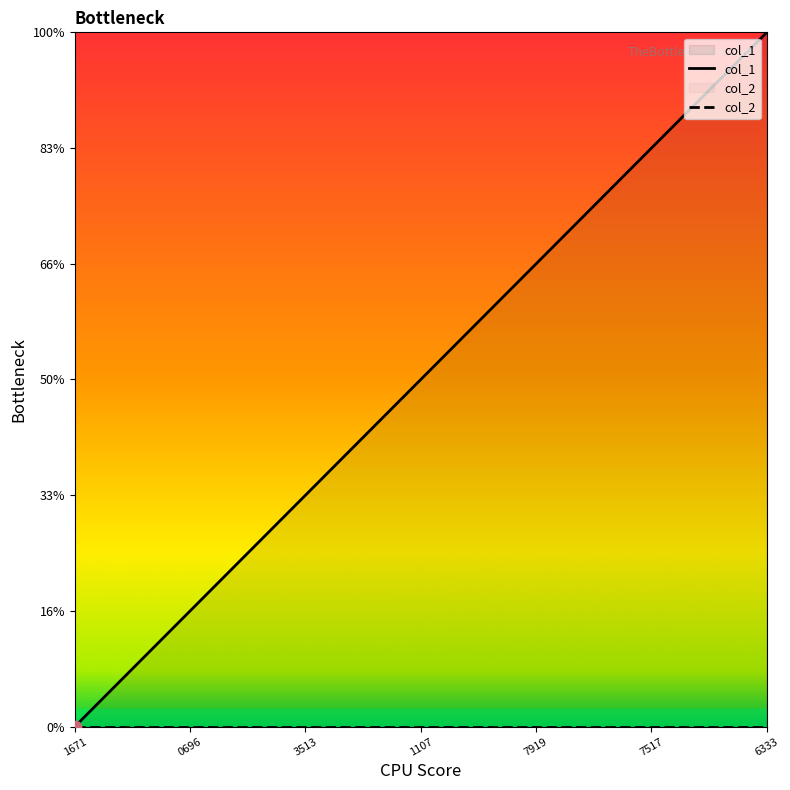

What is the total value across all series at 1107?

3